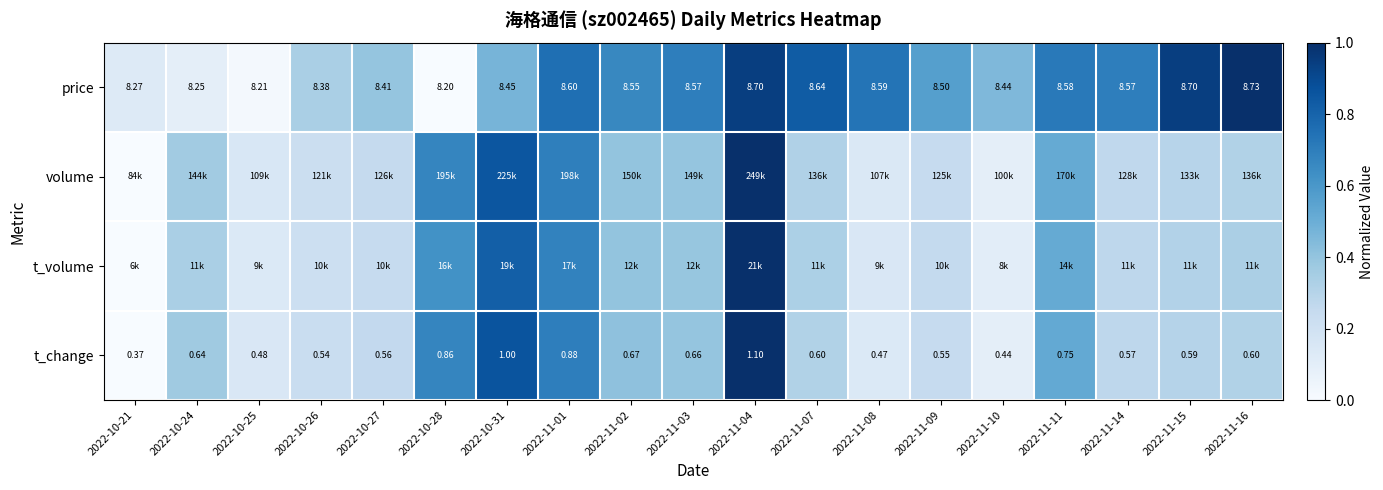

At which label is price closest to 0?

2022-10-28